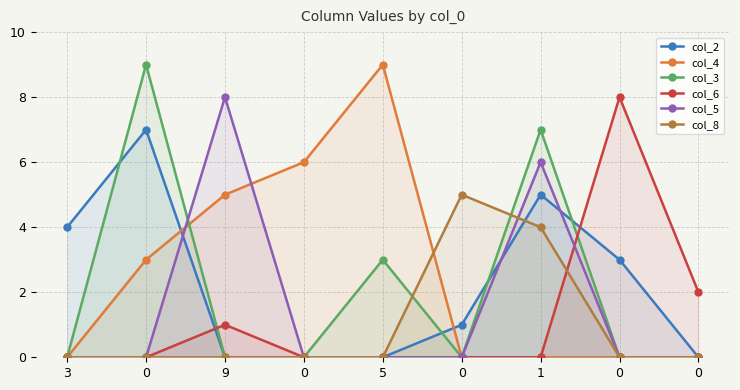

Does the chart display data point markers on the line(s)?

Yes